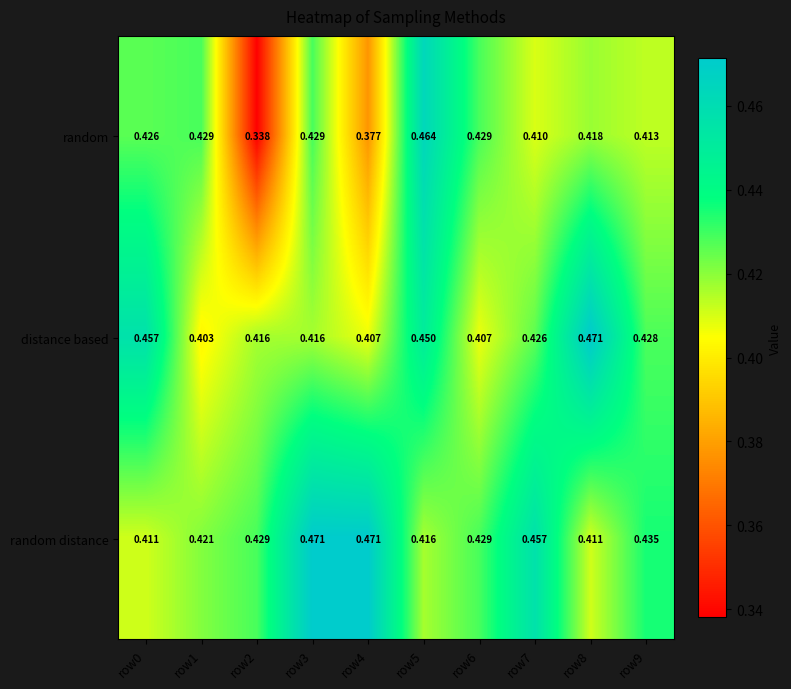

Which series changed the most between row1 and row5?

distance based